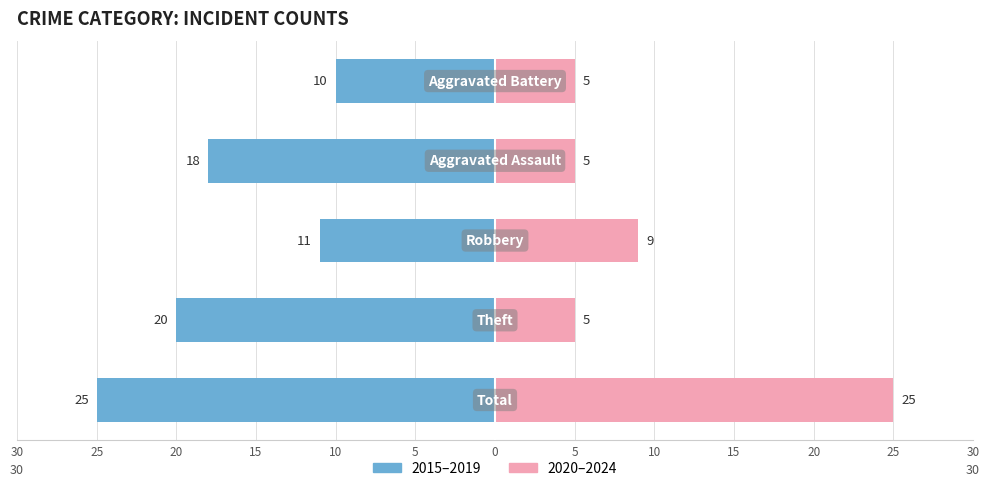

At which category does the chart reach its peak across all series?

Total